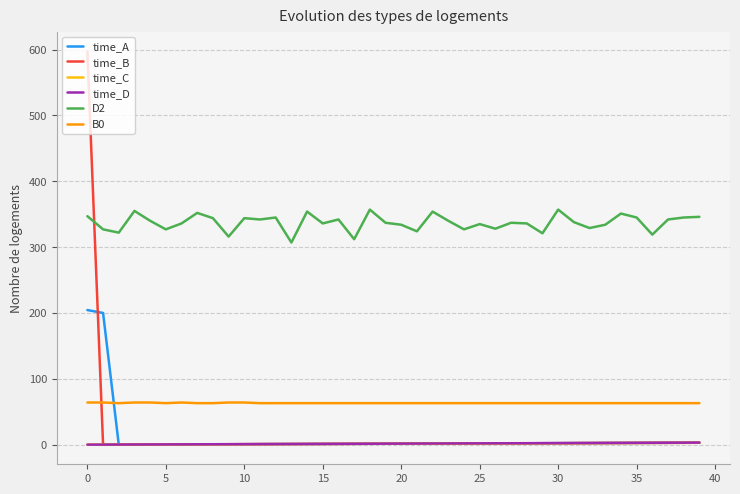

How many distinct data groups are displayed?

6